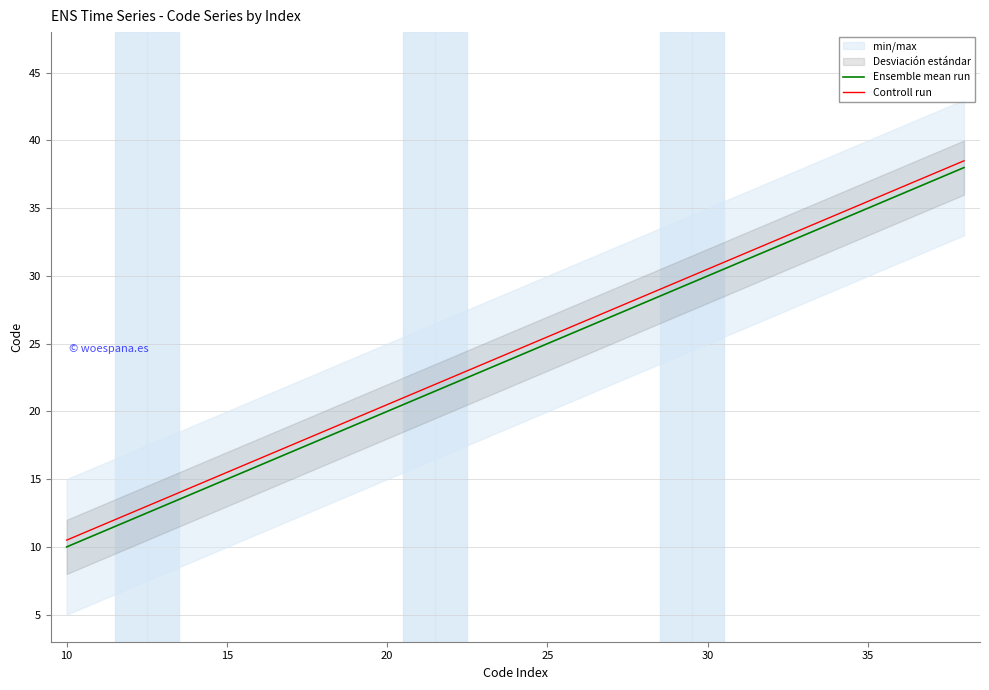

Which category has the lowest value in the Ensemble mean run series?

10